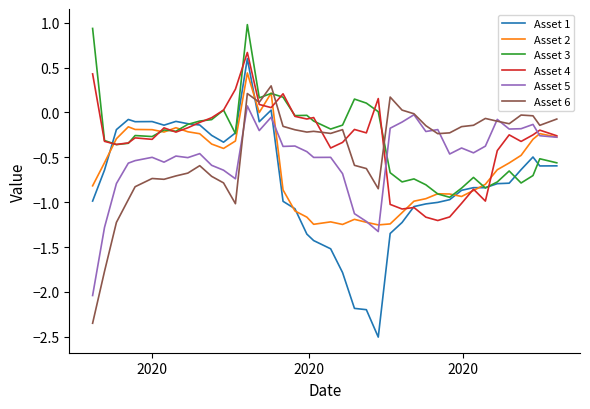

What is the greatest value displayed?

1.0